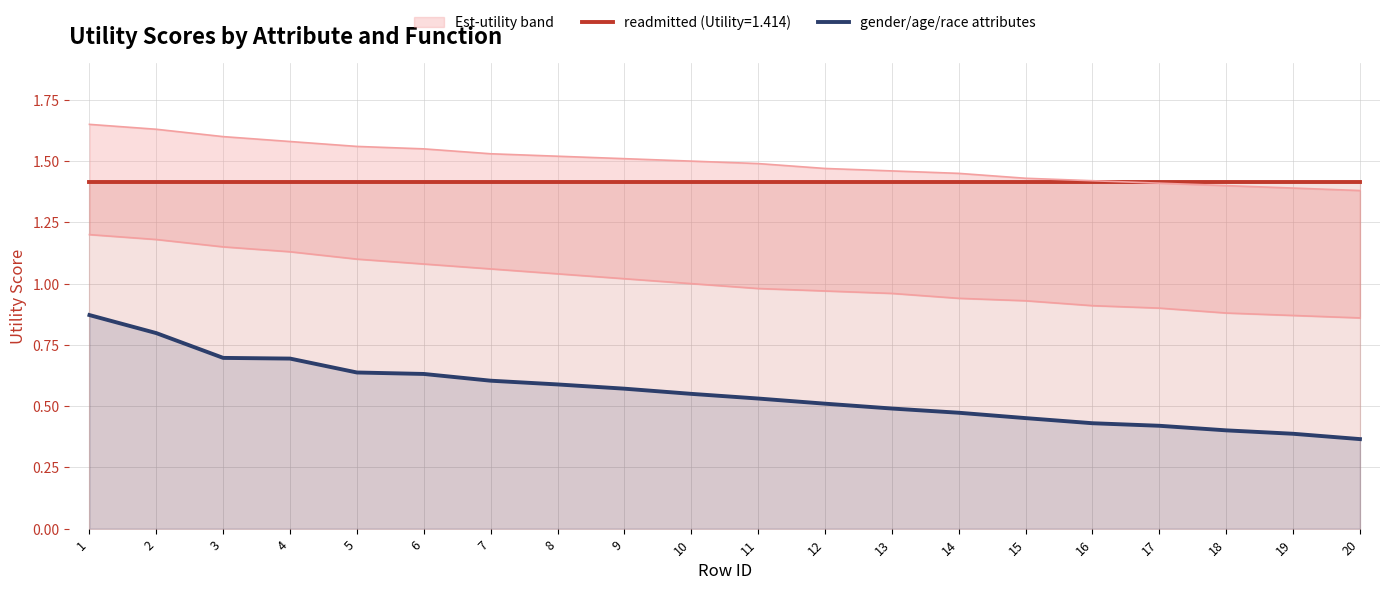

True or false: gender/age/race attributes and readmitted (Utility=1.414) intersect in this chart.

False